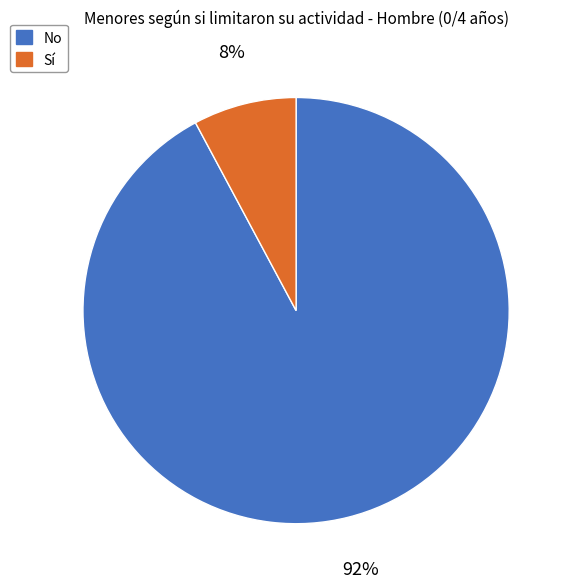

Does any single category account for the majority?

Yes